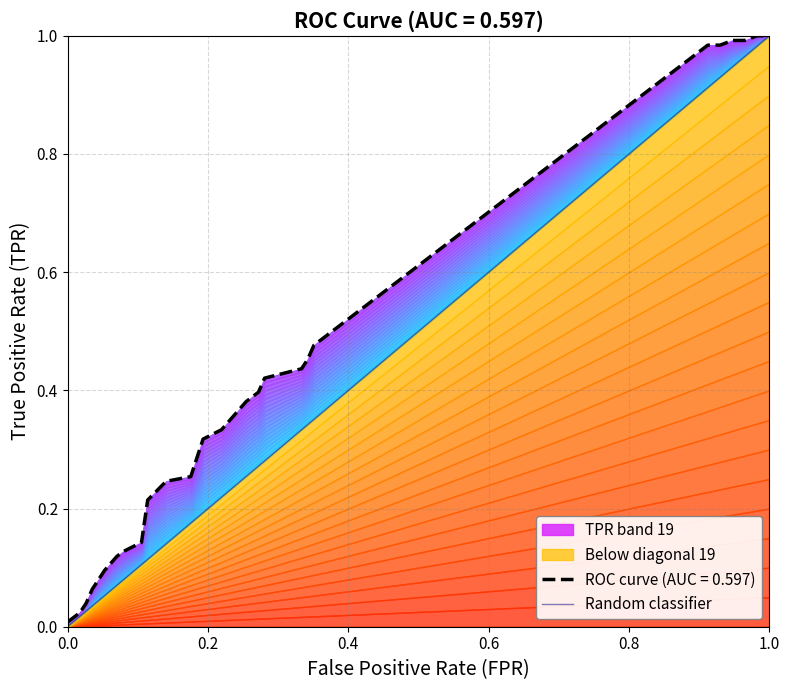

How many values are between 0 and 1?

2